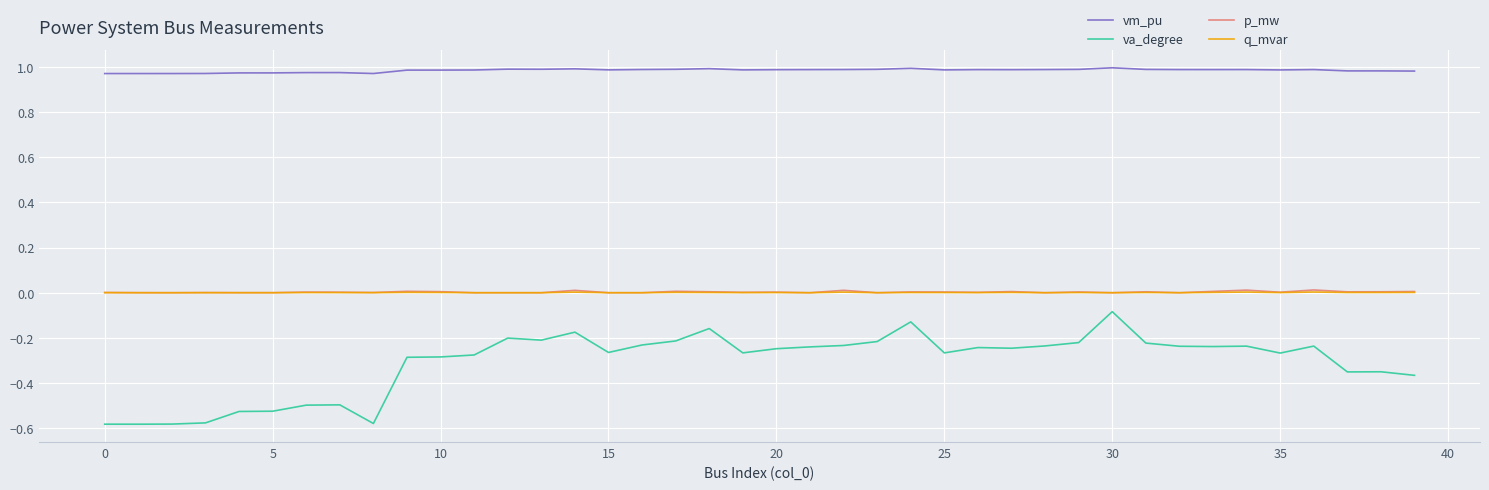

True or false: va_degree and p_mw intersect in this chart.

False